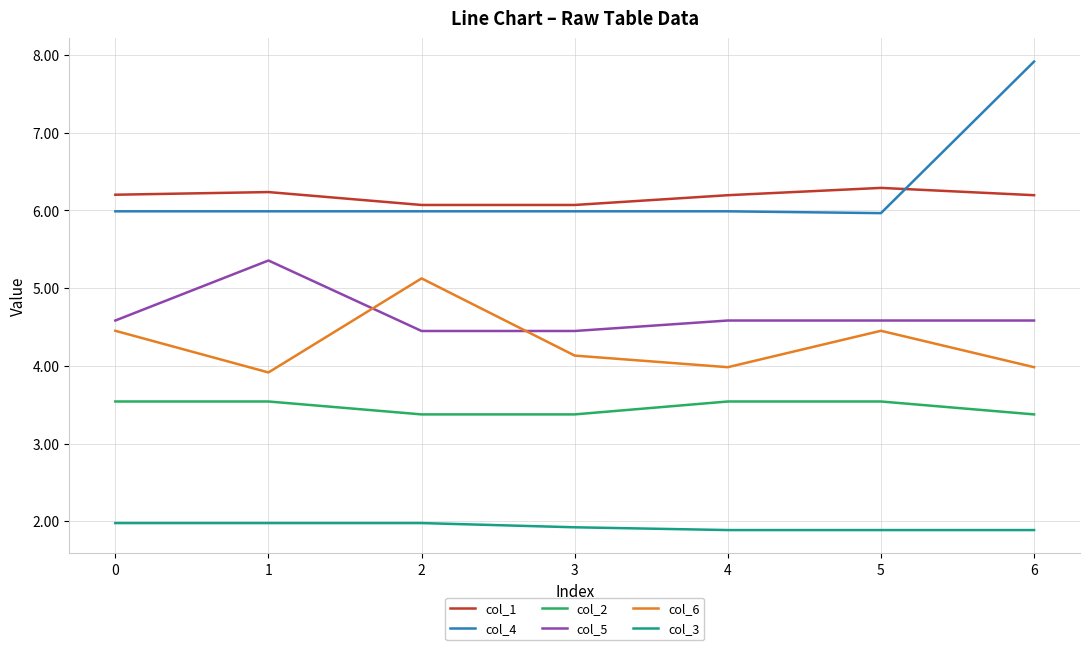

The col_2 series shows 2.3 at 1. True or false?

False